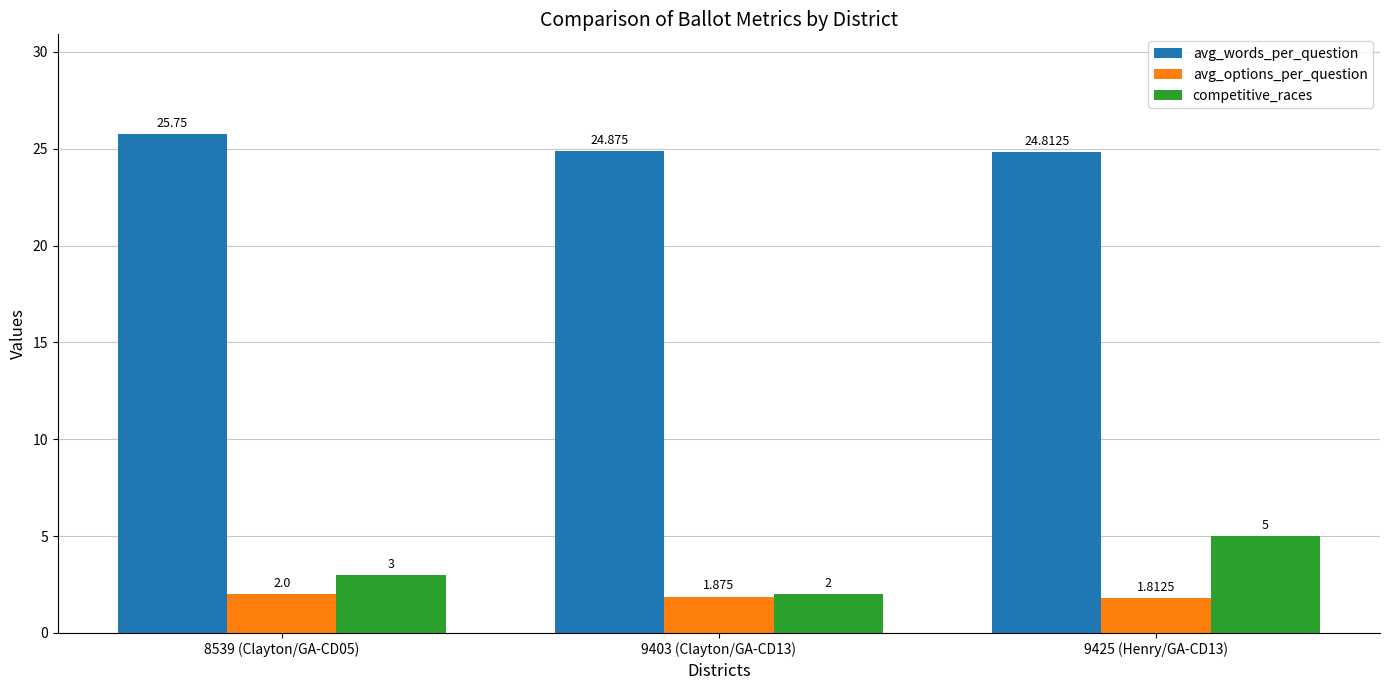

Which series has the largest range (max minus min)?

competitive_races